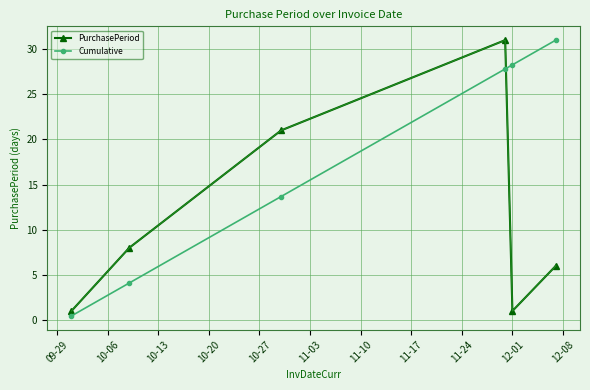

What is the maximum value shown in the chart?

31.0